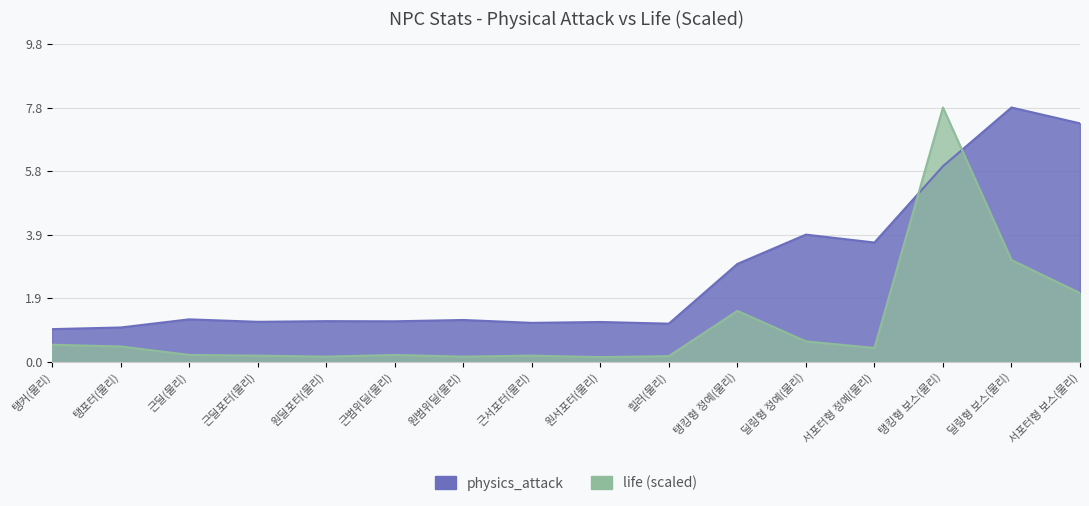

What is the label of the 6th point from the right?

탱킹형 정예(물리)